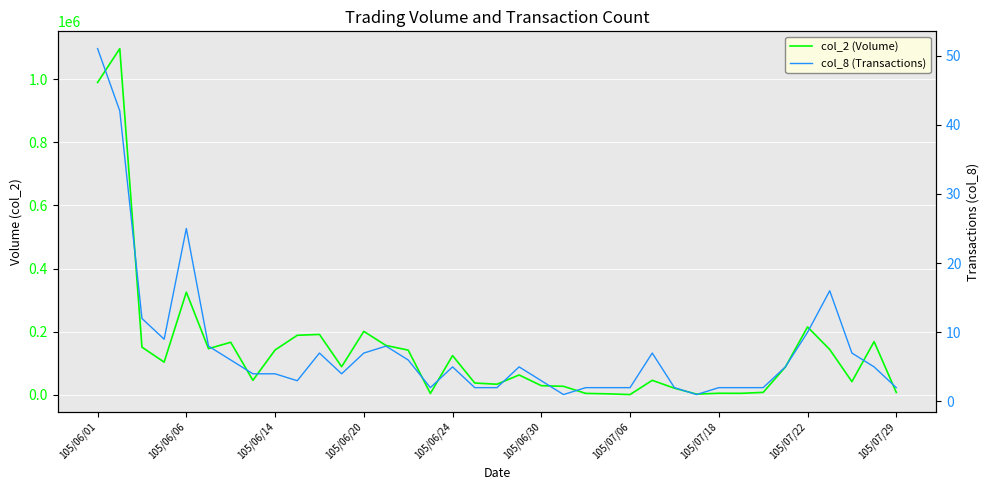

Between 105/06/01 and 29, which series saw the biggest shift?

col_2 (Volume)